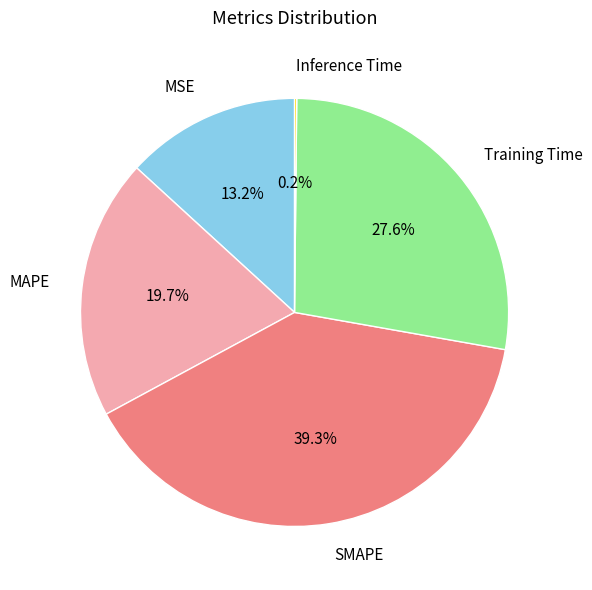

True or false: Training Time accounts for 33% of the total.

False